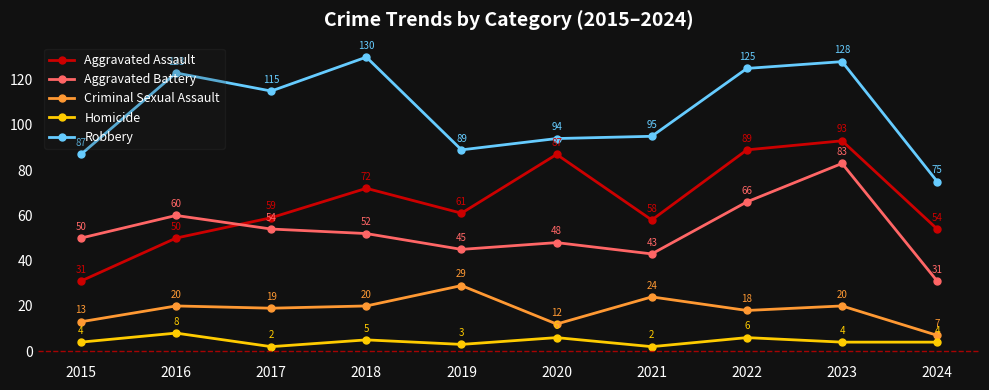

What is the total value across all series at 2017?

249